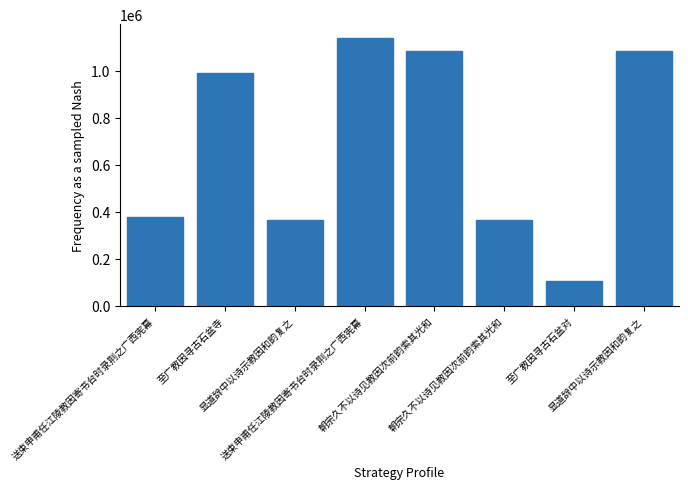

The chart shows a value of 1538943 at 显道辞中以诗示教因和韵复之. True or false?

False